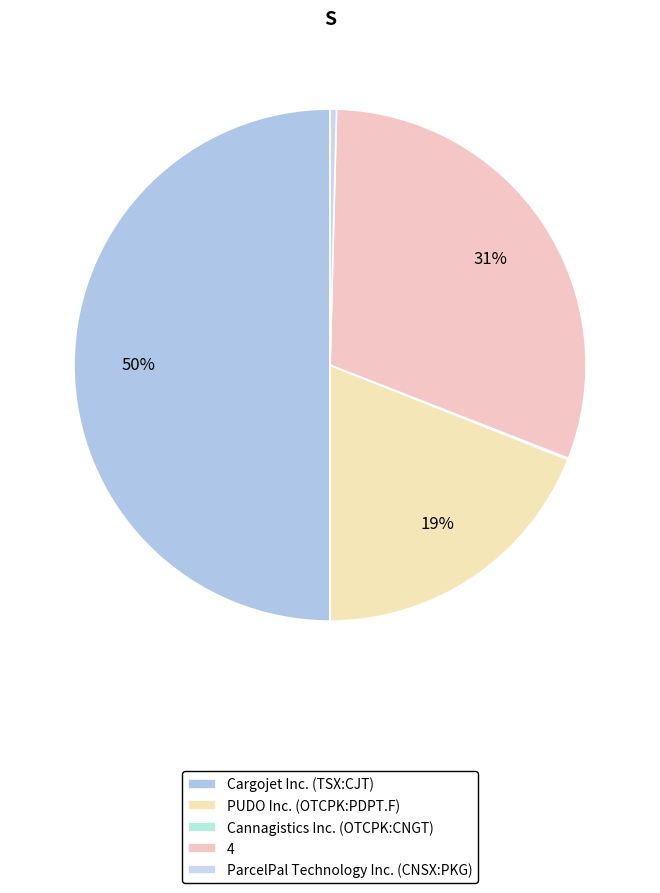

True or false: ParcelPal Technology Inc. (CNSX:PKG) accounts for 0% of the total.

True